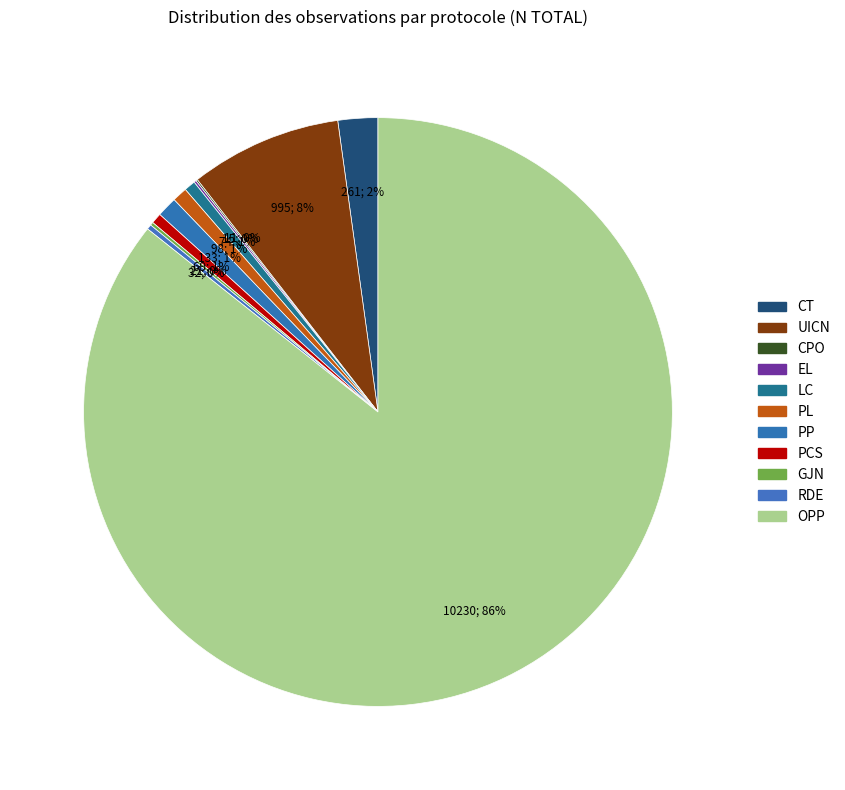

What is the change in value from UICN to RDE?

-963